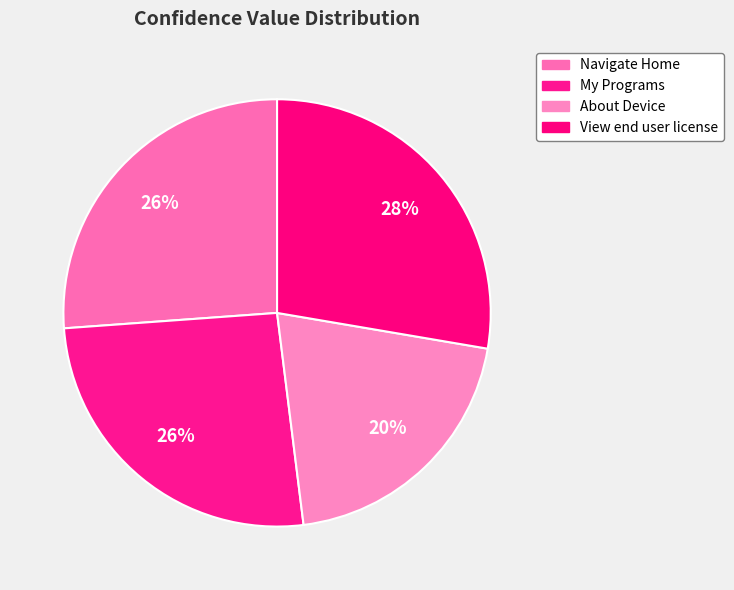

Rank the categories by value from lowest to highest.

About Device, My Programs, Navigate Home, View end user license